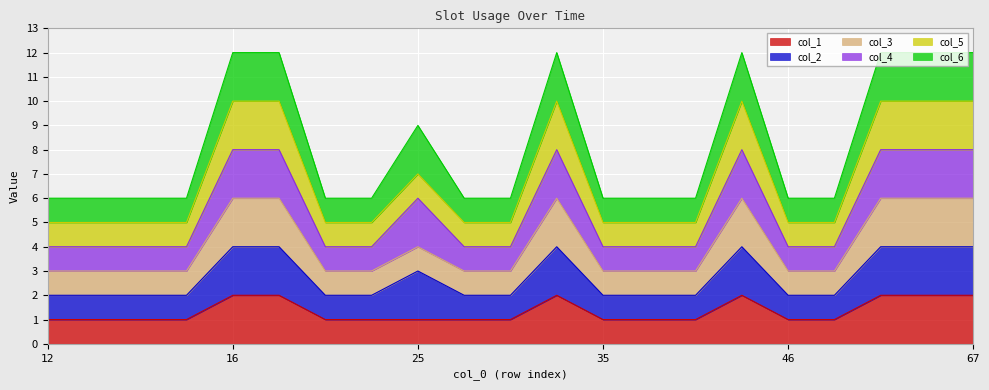

Is it true that col_5 equals 5 at 47?

True